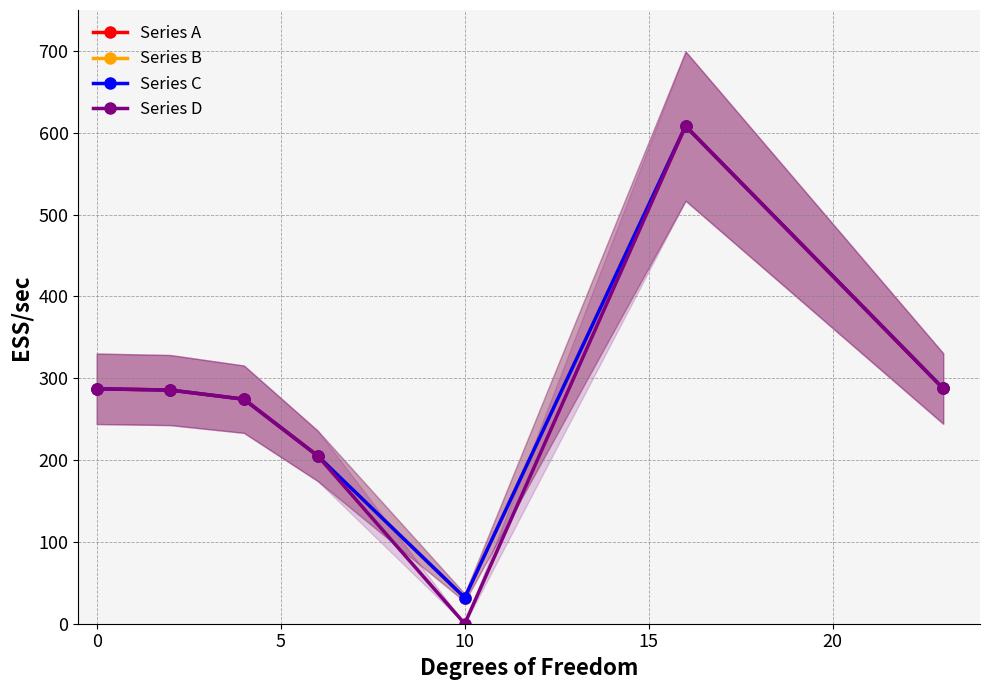

How many distinct data groups are displayed?

4